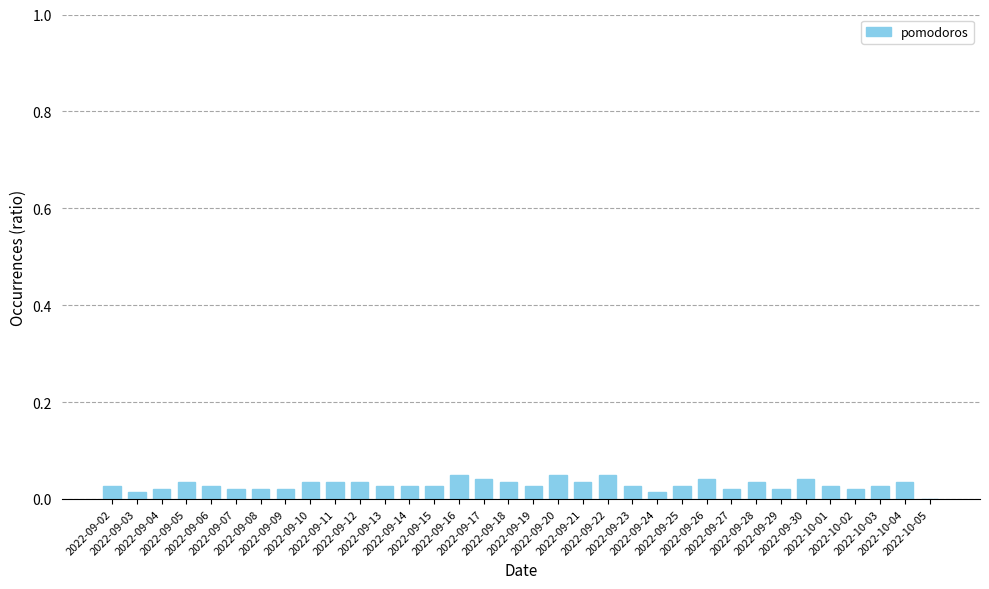

Rank the categories by value from lowest to highest.

2022-10-05, 2022-09-03, 2022-09-24, 2022-09-04, 2022-09-07, 2022-09-08, 2022-09-09, 2022-09-27, 2022-09-29, 2022-10-02, 2022-09-02, 2022-09-06, 2022-09-13, 2022-09-14, 2022-09-15, 2022-09-19, 2022-09-23, 2022-09-25, 2022-10-01, 2022-10-03, 2022-09-05, 2022-09-10, 2022-09-11, 2022-09-12, 2022-09-18, 2022-09-21, 2022-09-28, 2022-10-04, 2022-09-17, 2022-09-26, 2022-09-30, 2022-09-16, 2022-09-20, 2022-09-22